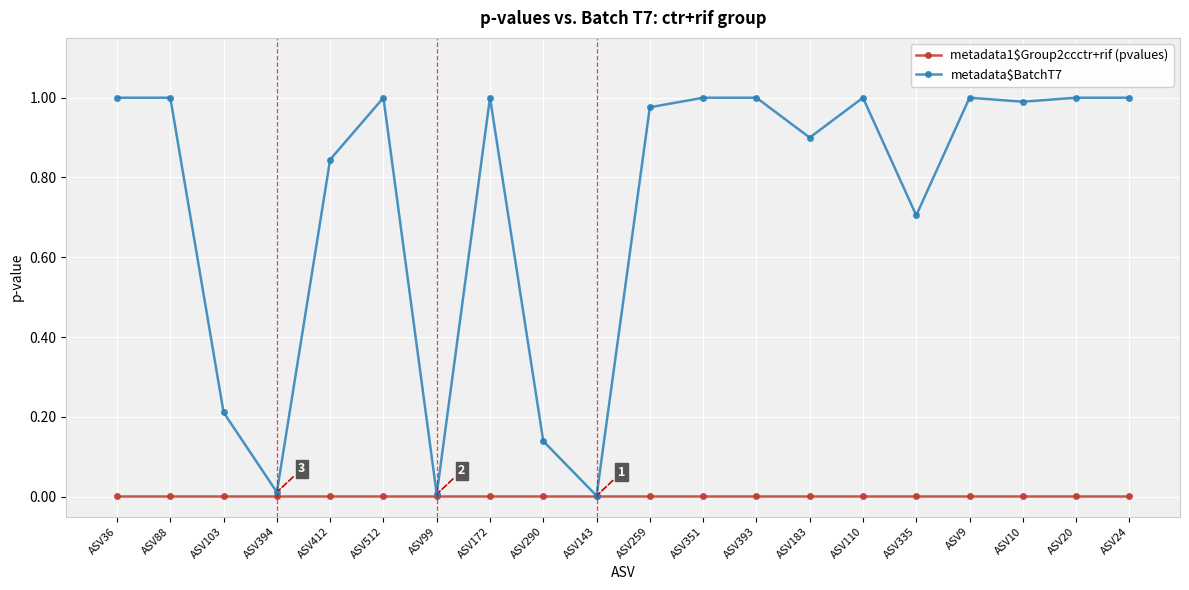

Which series has the largest range (max minus min)?

metadata$BatchT7